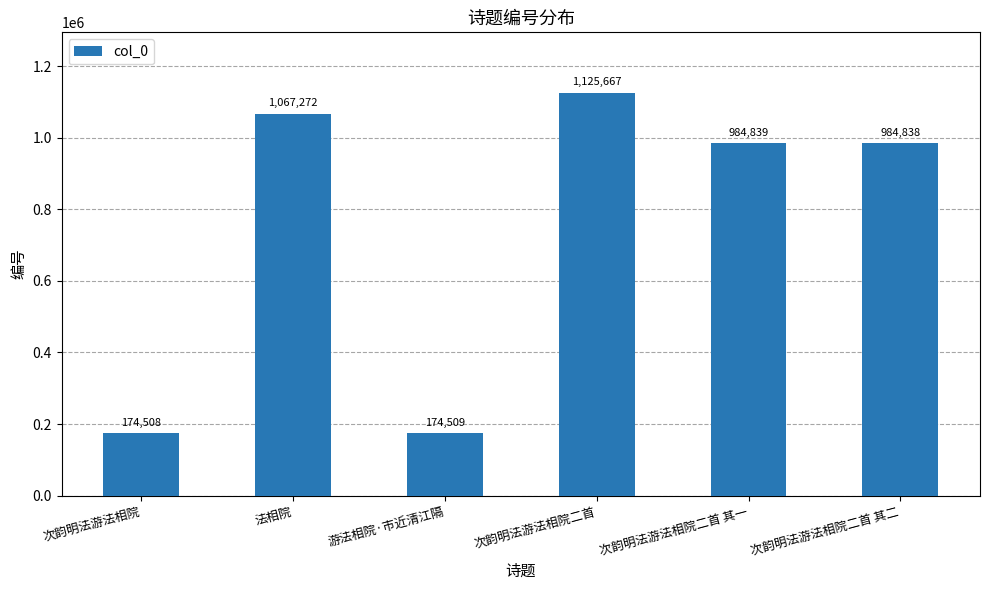

What is the average value?

751939